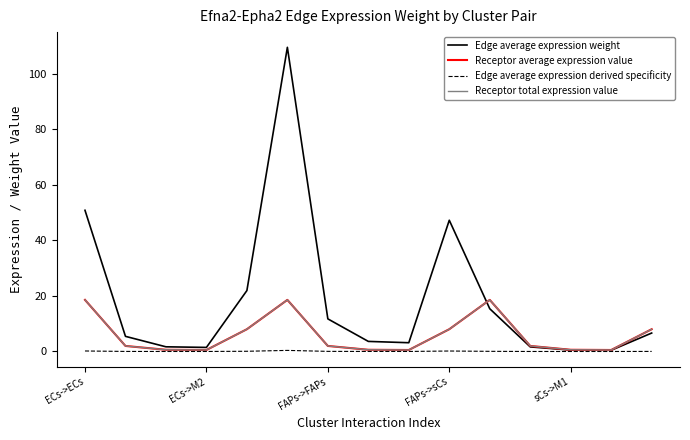

Is this an area chart (filled region under the line)?

No